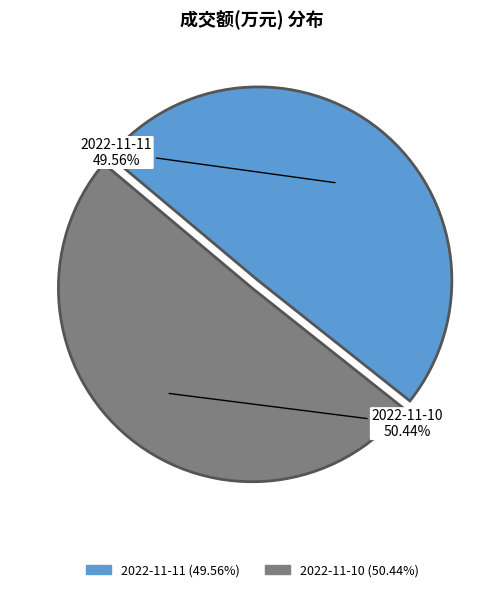

To the nearest percent, what percentage of the pie is 2022-11-11?

50%